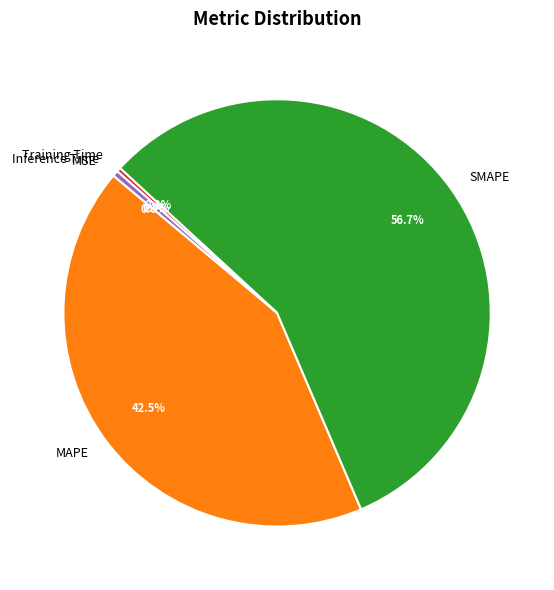

Which has a higher value, Inference Time or SMAPE?

SMAPE